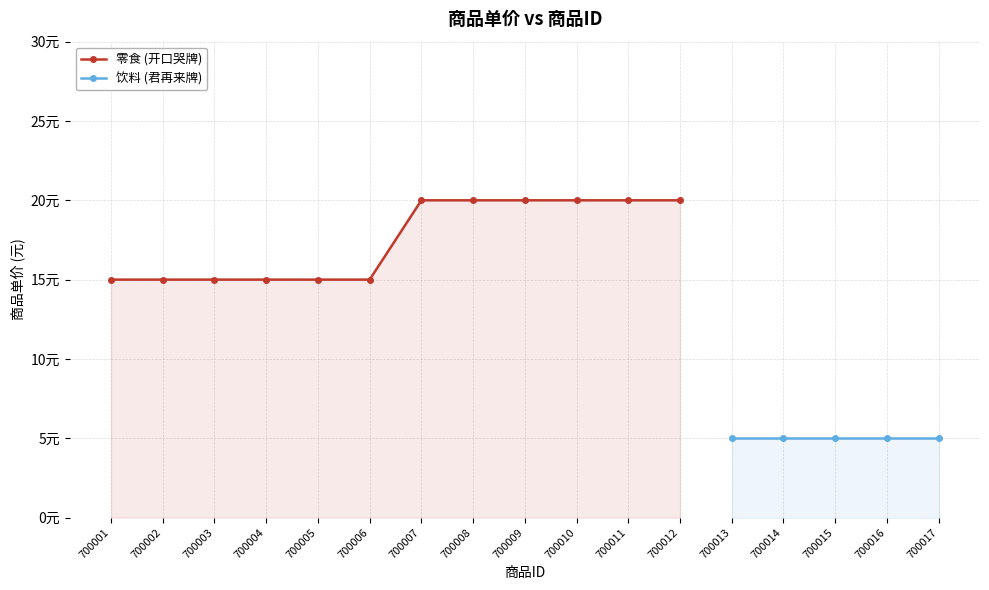

Which label corresponds to the smallest value in the chart?

700001